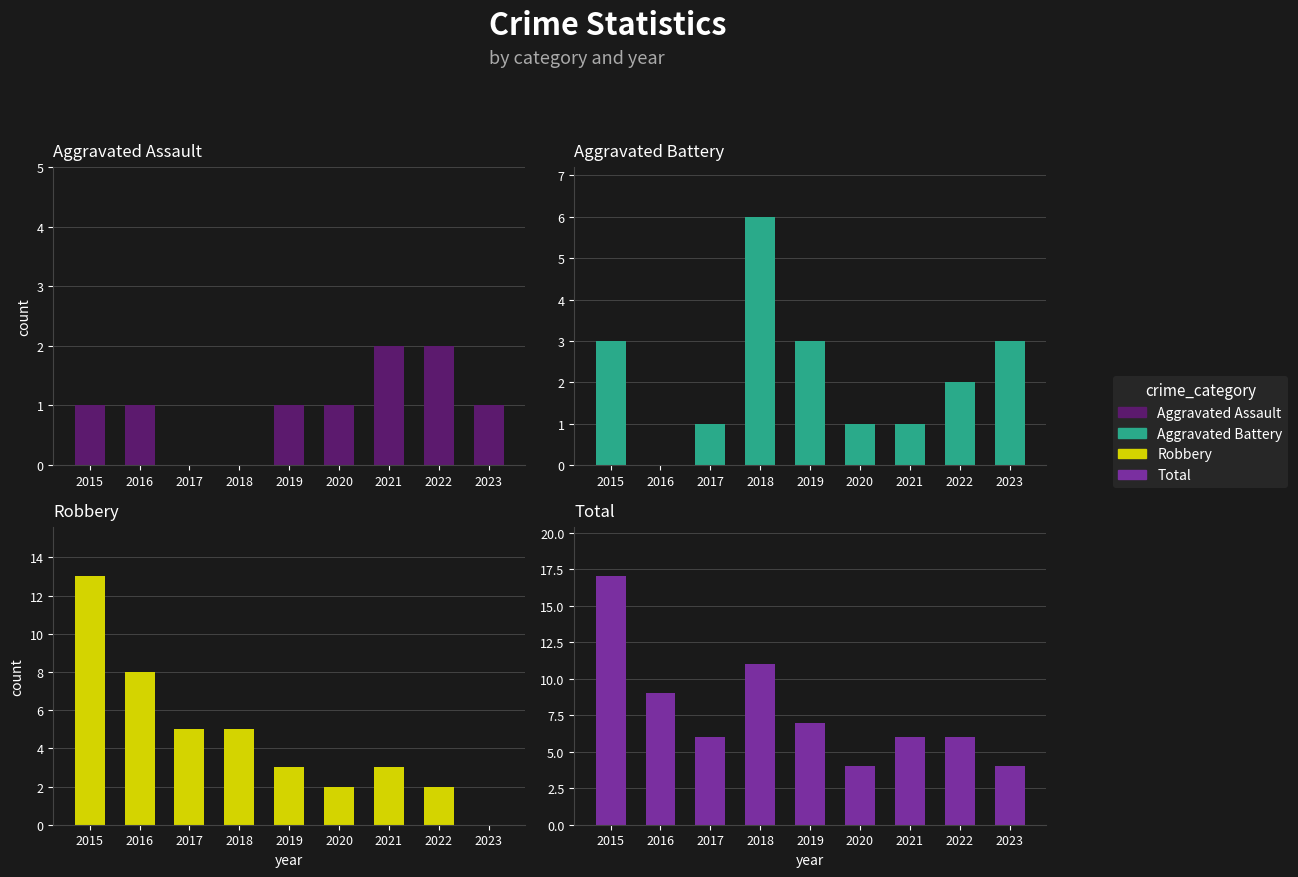

Reading left to right, list all the values displayed in this chart.

Aggravated Assault: 1	1	0	0	1	1	2	2	1
Aggravated Battery: 3	0	1	6	3	1	1	2	3
Robbery: 13	8	5	5	3	2	3	2	0
Total: 17	9	6	11	7	4	6	6	4